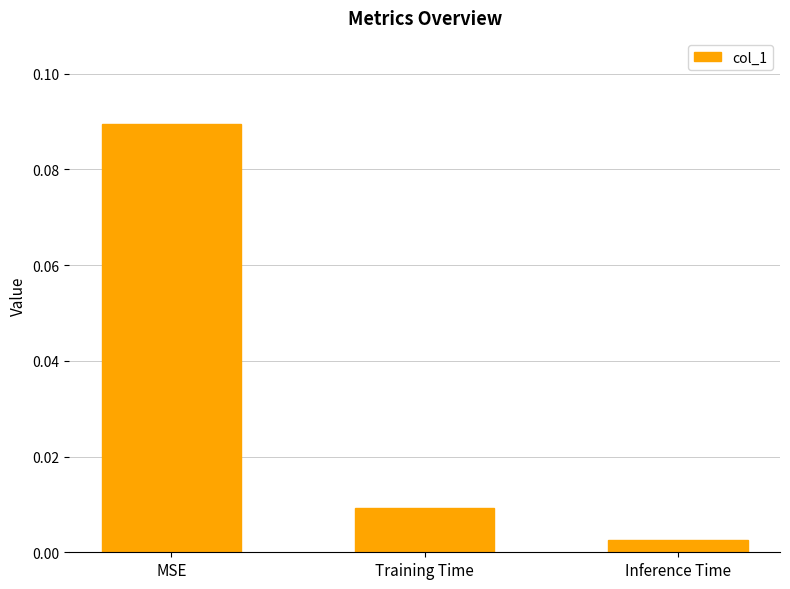

How many bars are there in total?

3